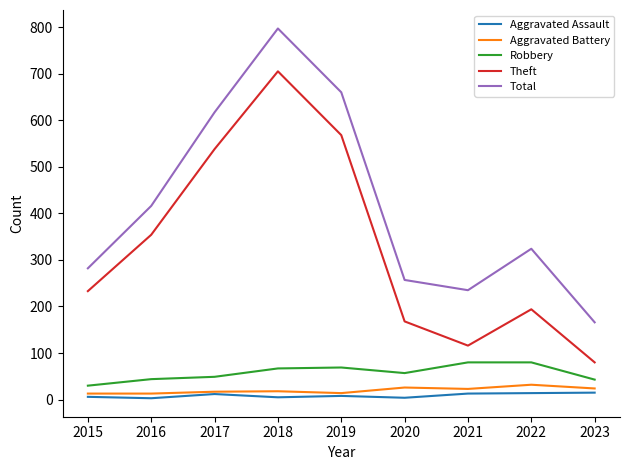

Between 2016 and 2022, which series saw the biggest shift?

Theft